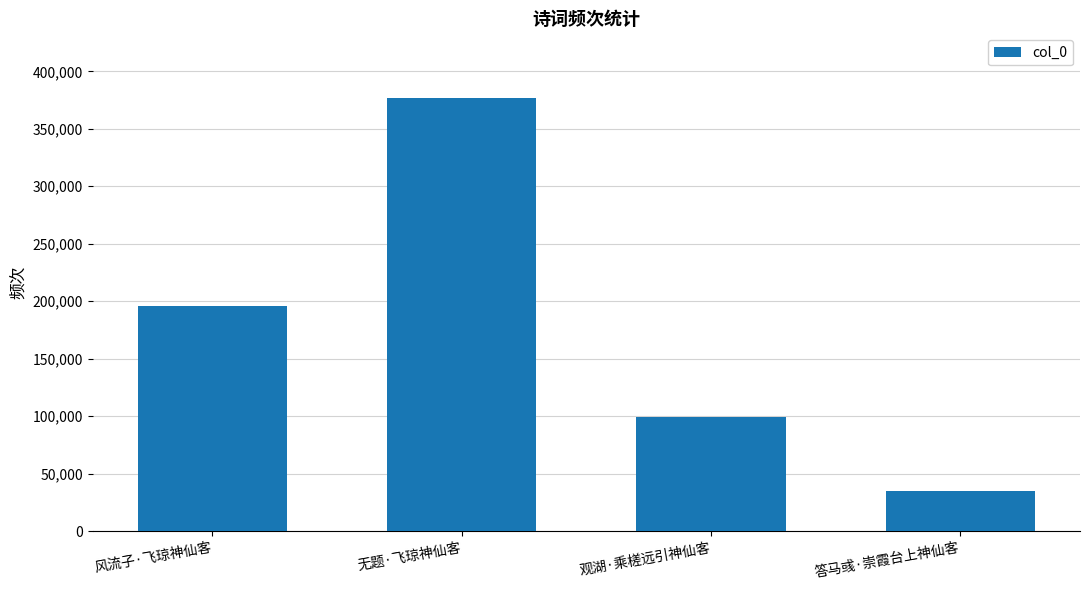

Is it true that the value at 答马彧·崇霞台上神仙客 is 18043?

False